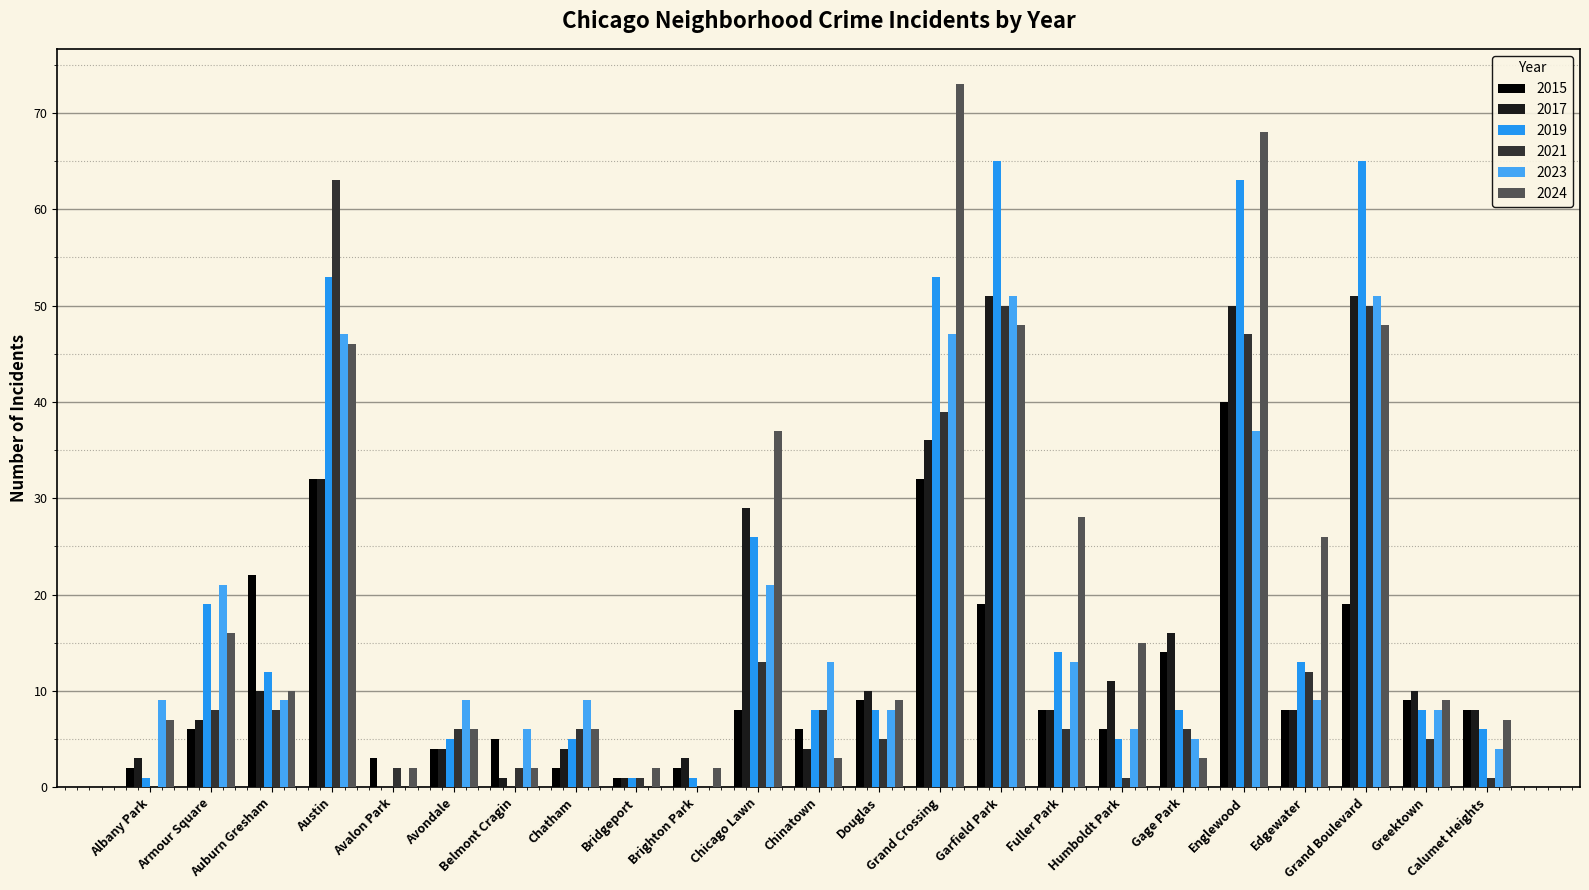

Is it true that 2017 equals 13 at Calumet Heights?

False